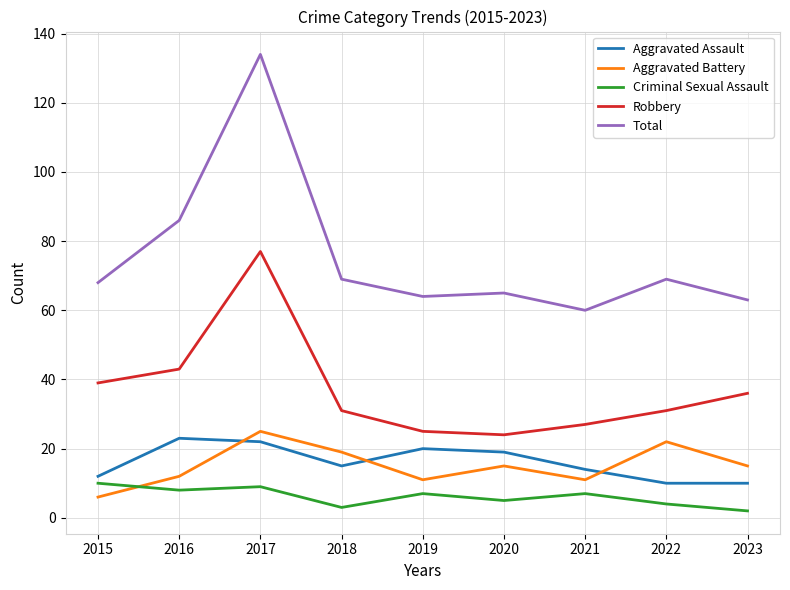

The Robbery series shows 77 at 2017. True or false?

True